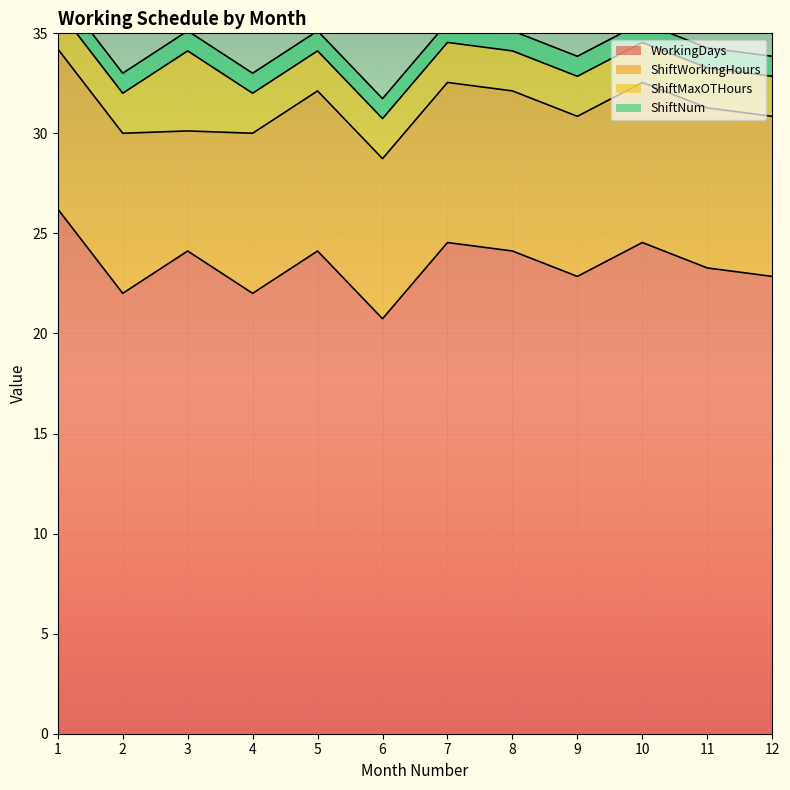

True or false: WorkingDays has a value of 22.0 at 2.

True